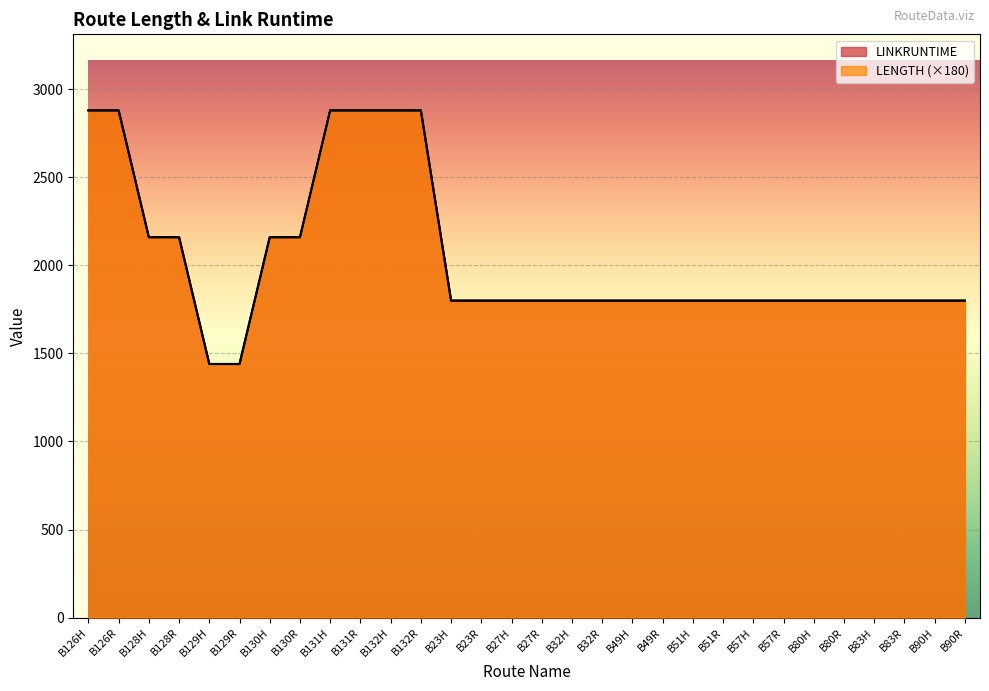

Where is LENGTH nearest to the value 2160?

B128H